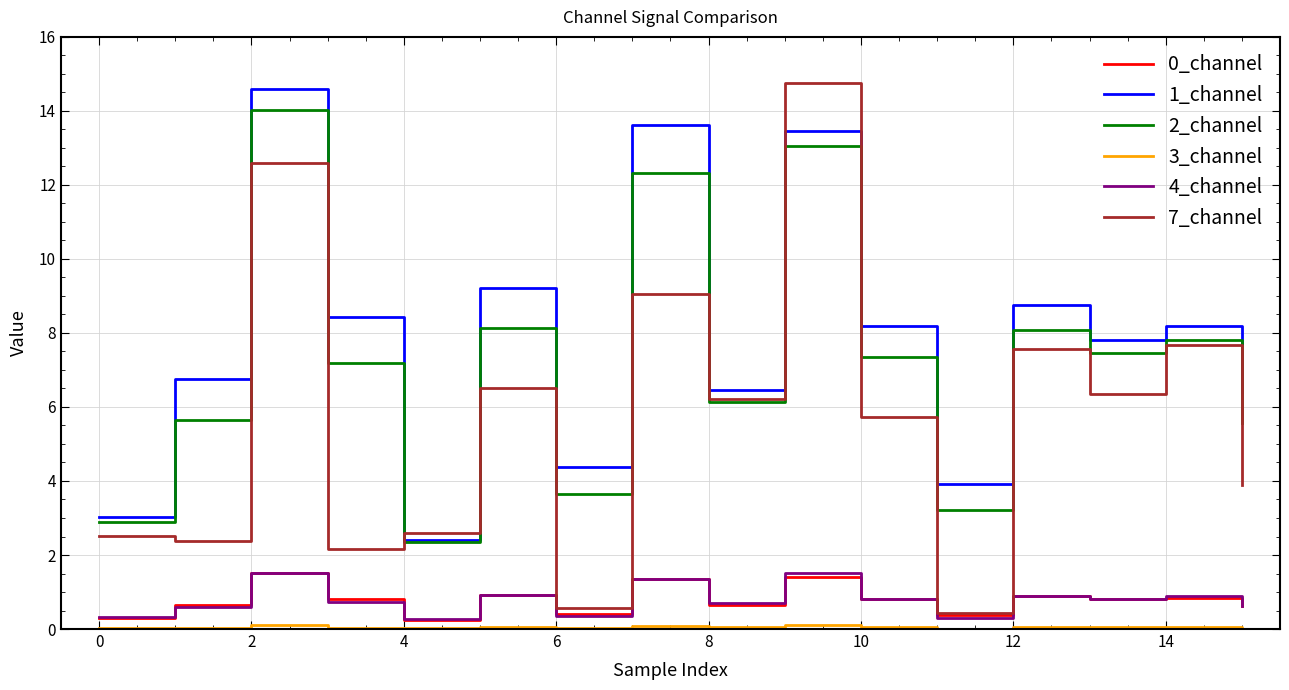

Which series has the widest spread of values?

7_channel